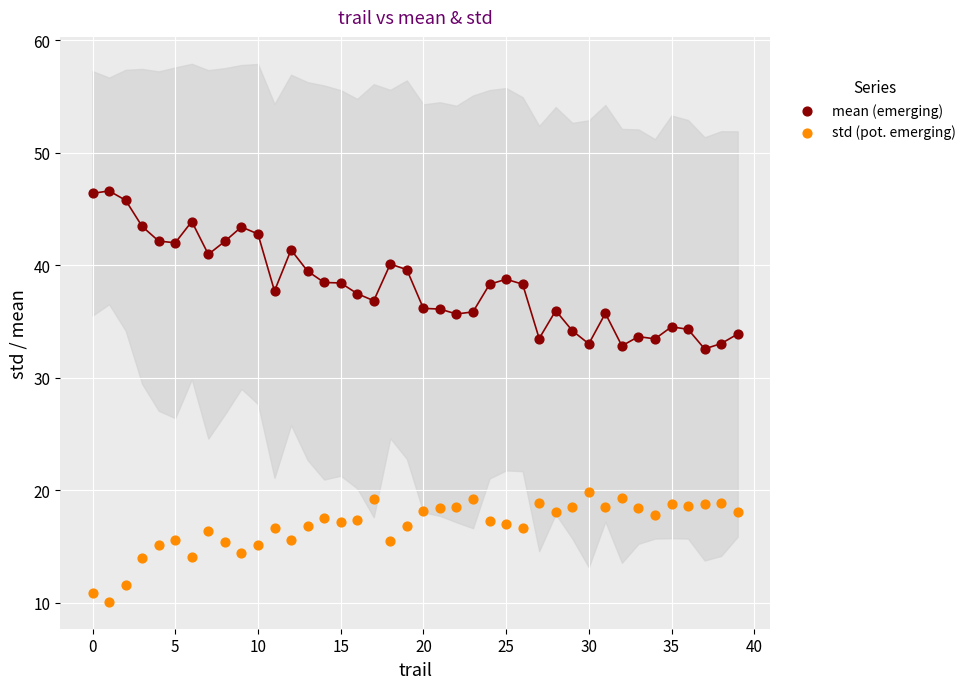

Which series reaches the maximum Y coordinate?

mean (emerging)